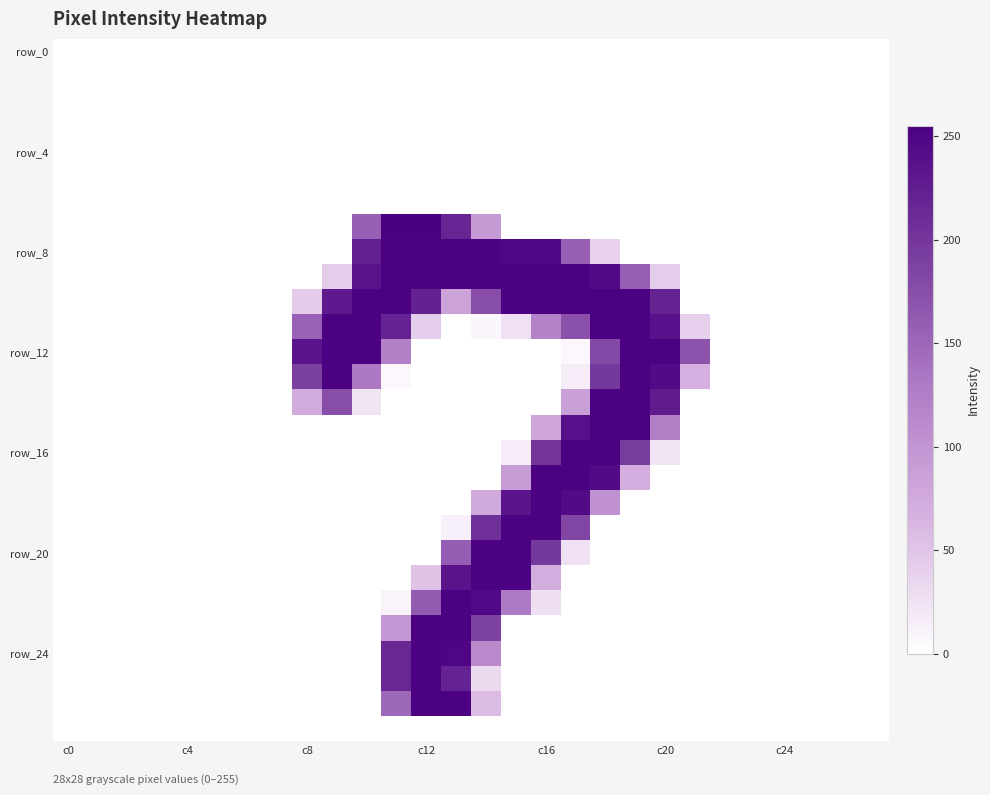

How many distinct data groups are displayed?

28